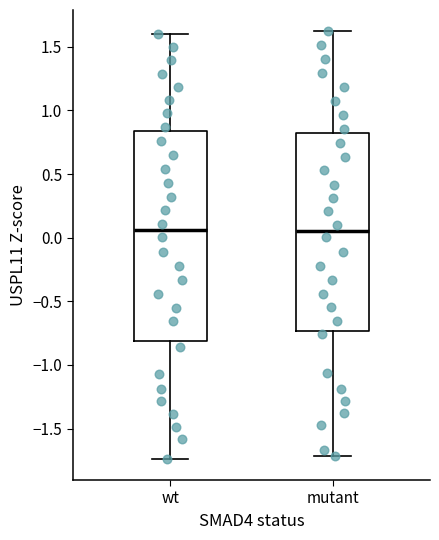

Reading left to right, read every box against the y-axis: the position of its median line, the range the box covers, and the ends of its whiskers. The values are not printed on the chart, so give them approximately, as read against the axis.

wt: median 0.05, box -0.80 to 0.85, whiskers -1.75 to 1.60
mutant: median 0.05, box -0.75 to 0.85, whiskers -1.70 to 1.60